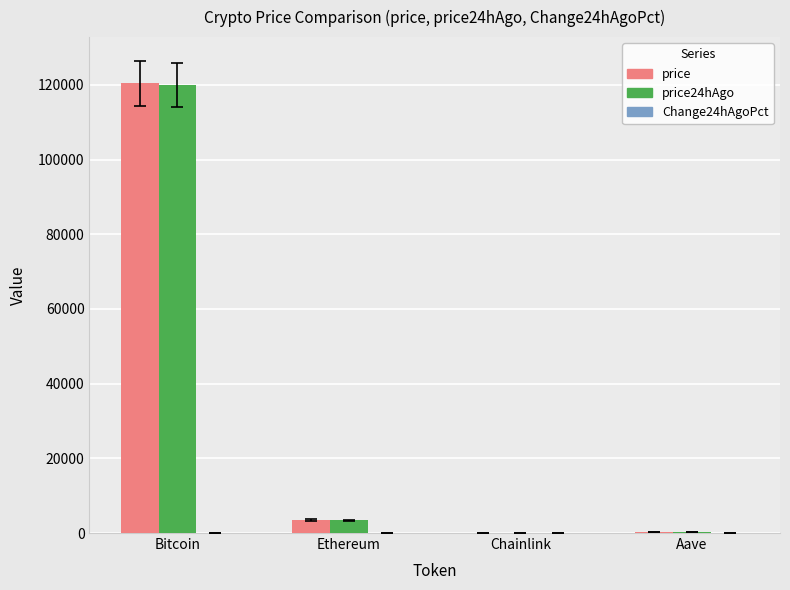

How many series are shown in this chart?

3